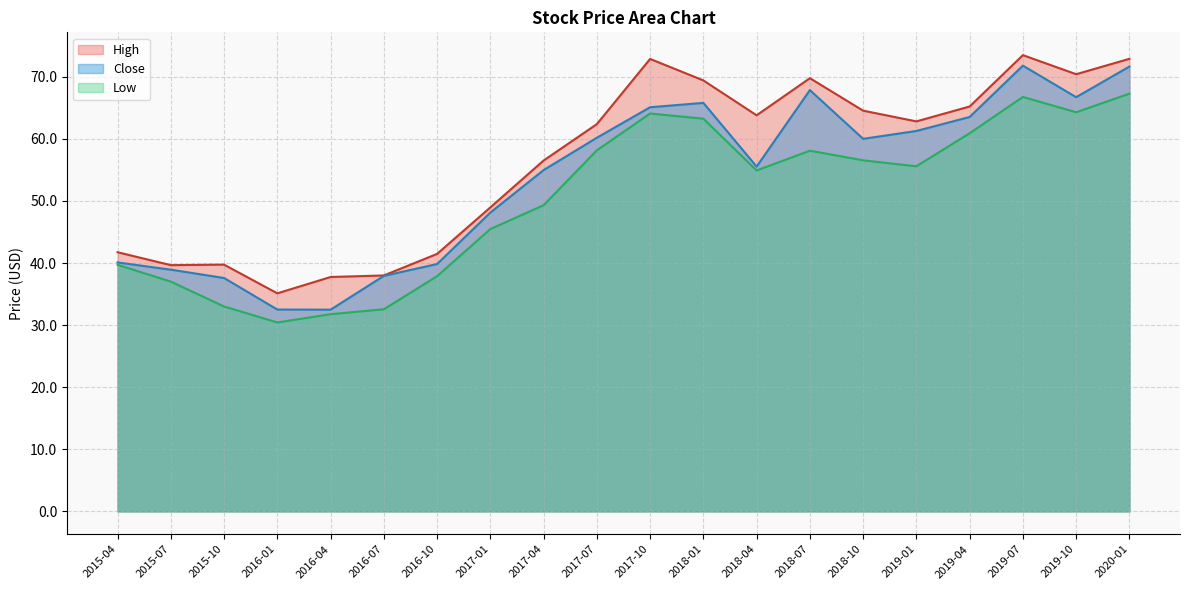

Count the number of categories in the chart.

20